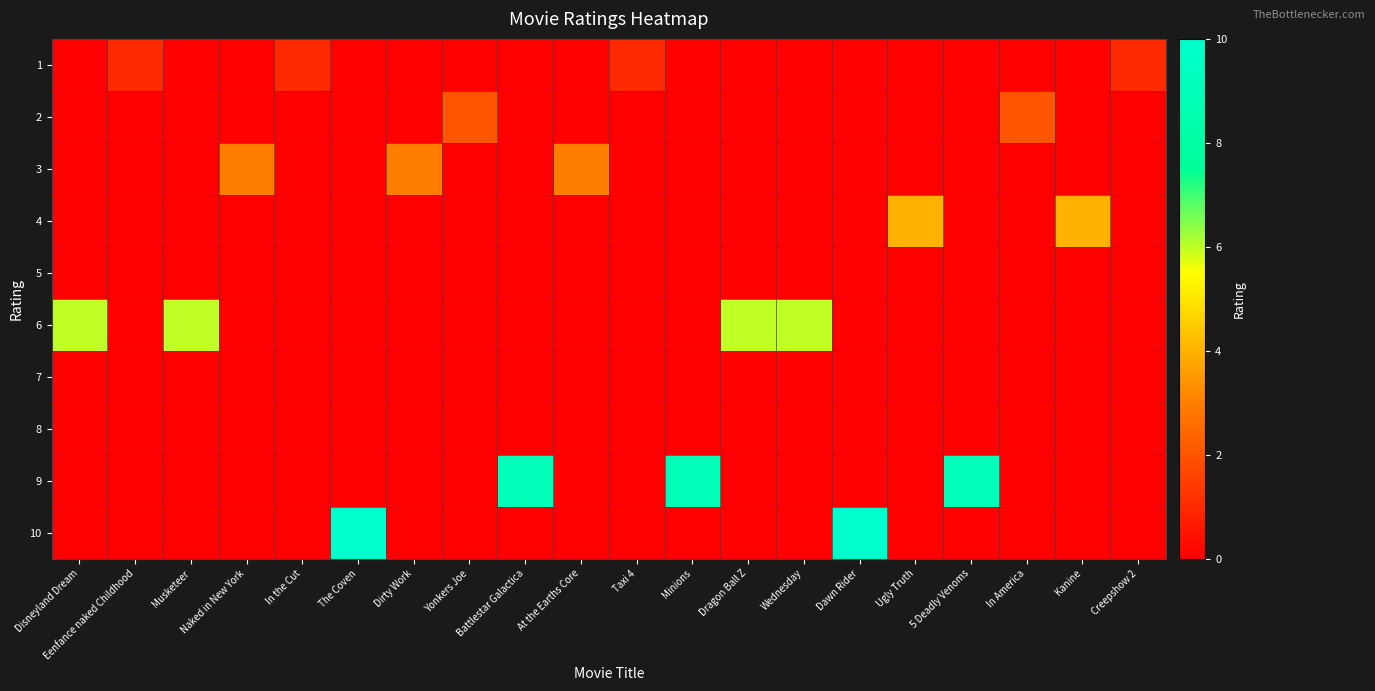

How many categories are shown in the chart?

20